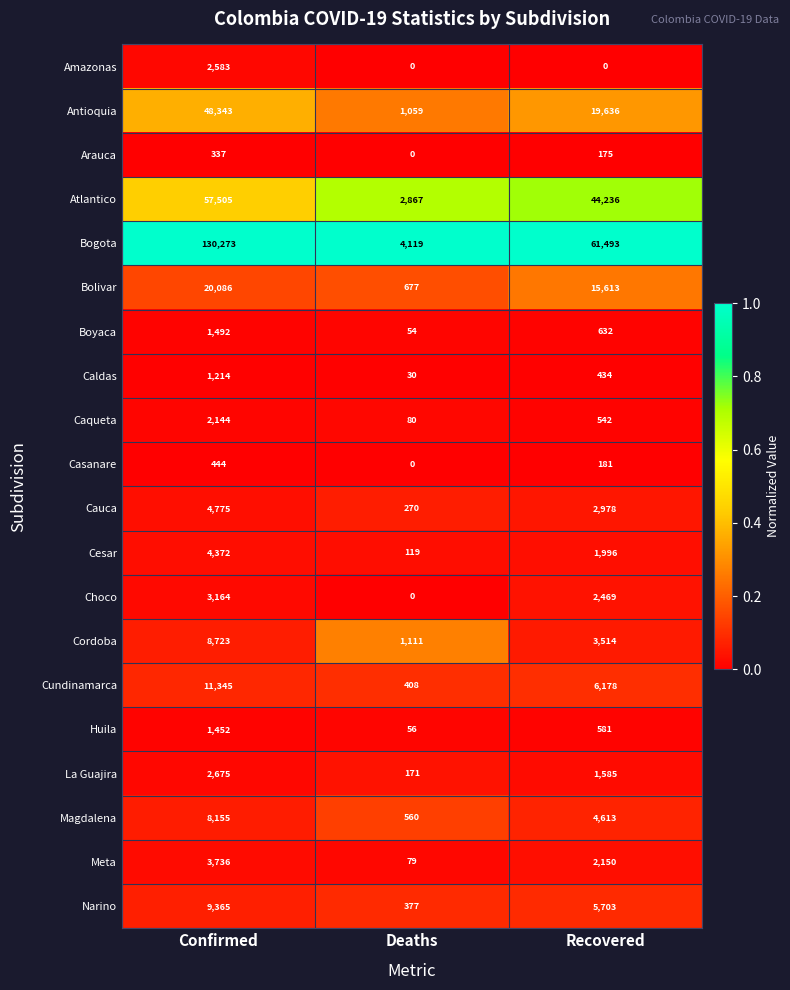

Which series has the largest total across all categories?

Bogota